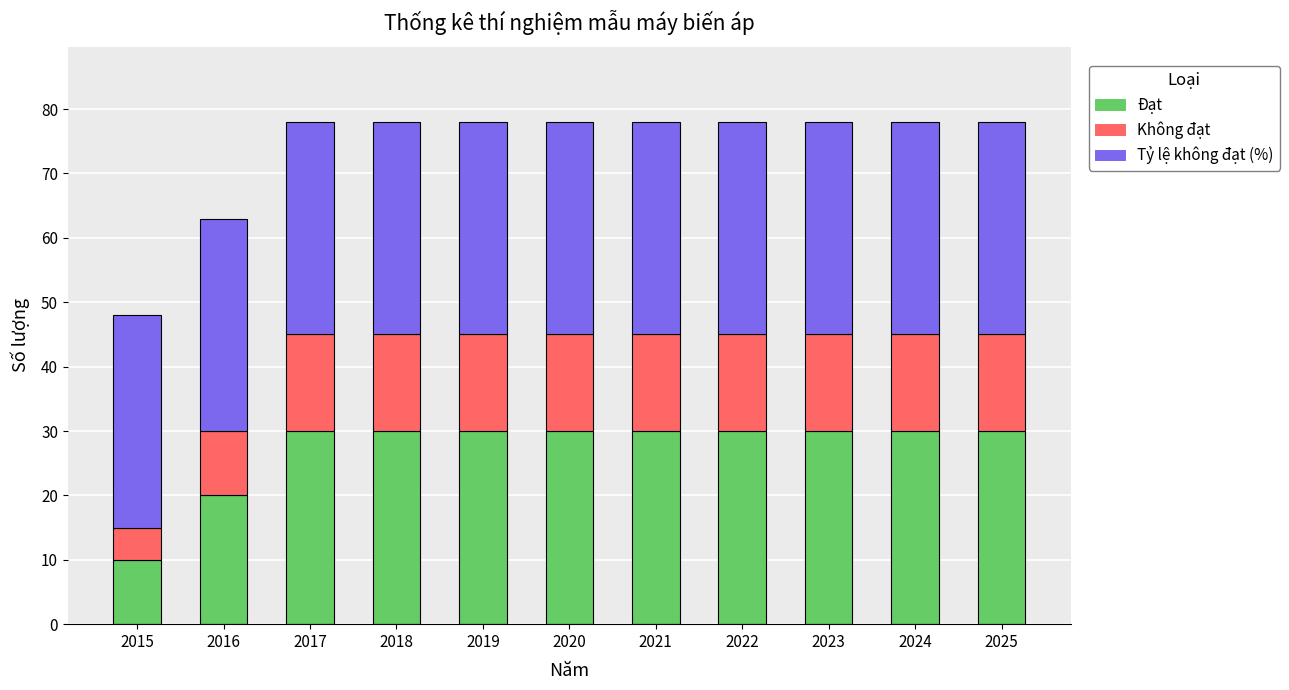

Which category has the lowest value in the Đạt series?

2015